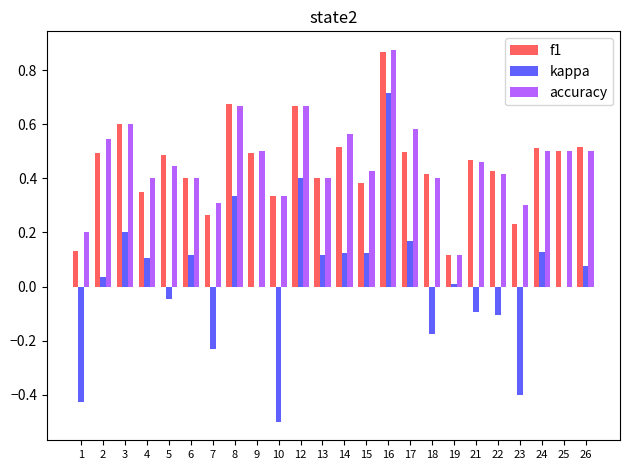

What is the sum of the kappa values at 1 and 5?

-0.5